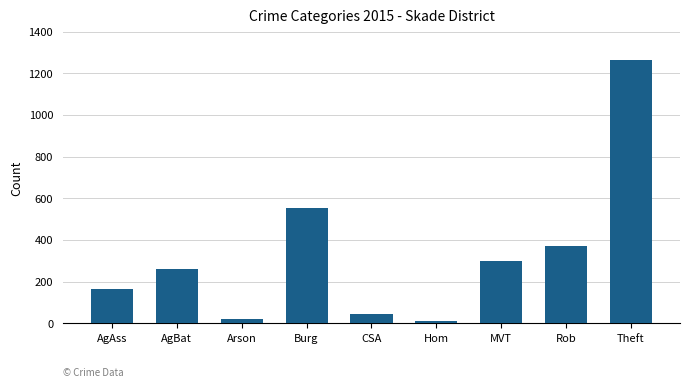

What is the minimum value shown in the chart?

13